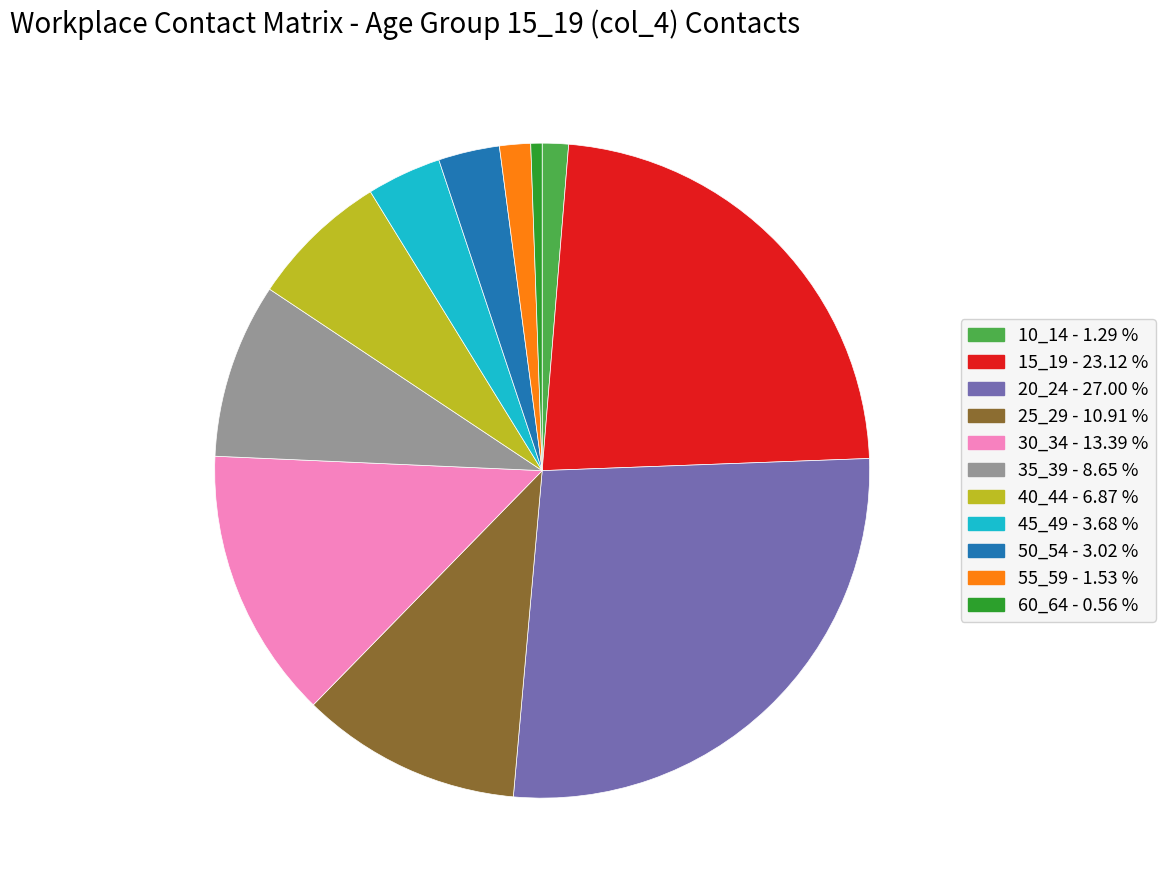

Do 60_64 and 35_39 together represent more than half of the pie?

No